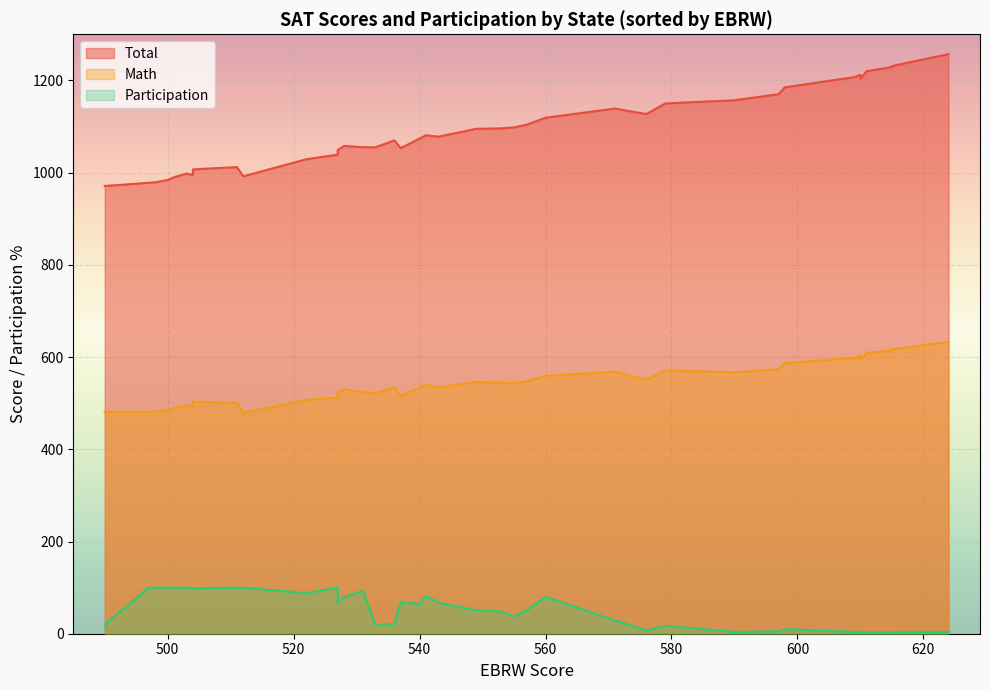

Which series has the largest range (max minus min)?

Total